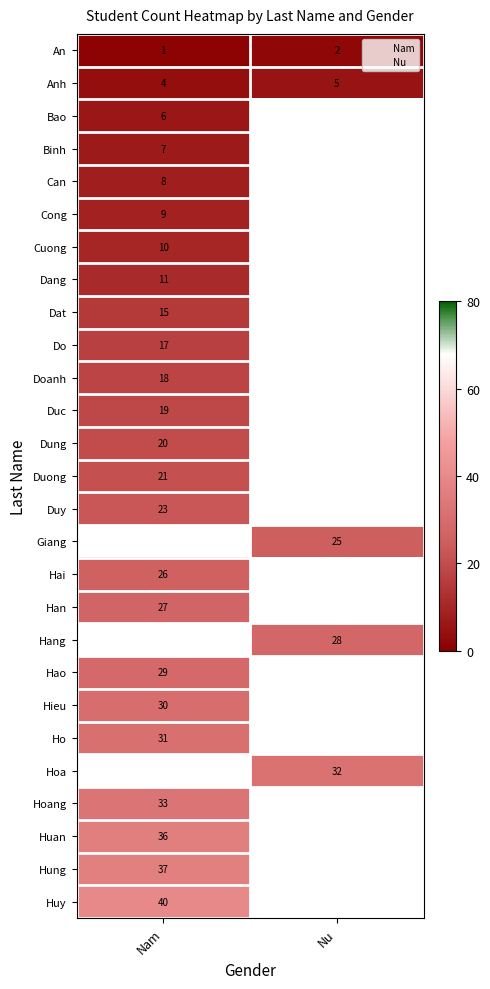

Is it true that Nam equals 27 at Han?

True